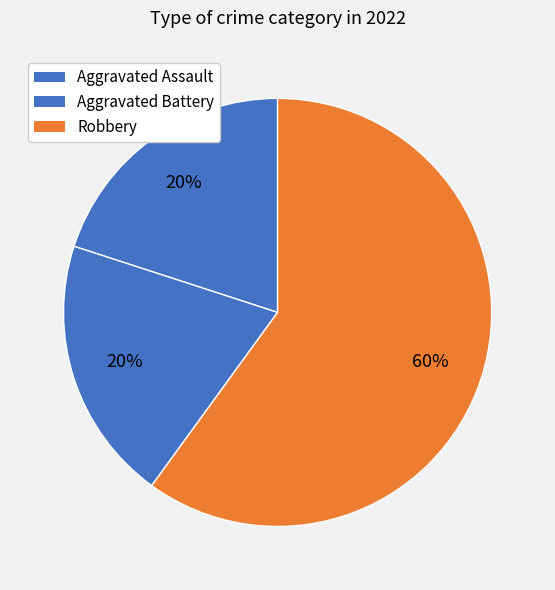

How many slices are in this pie chart?

3